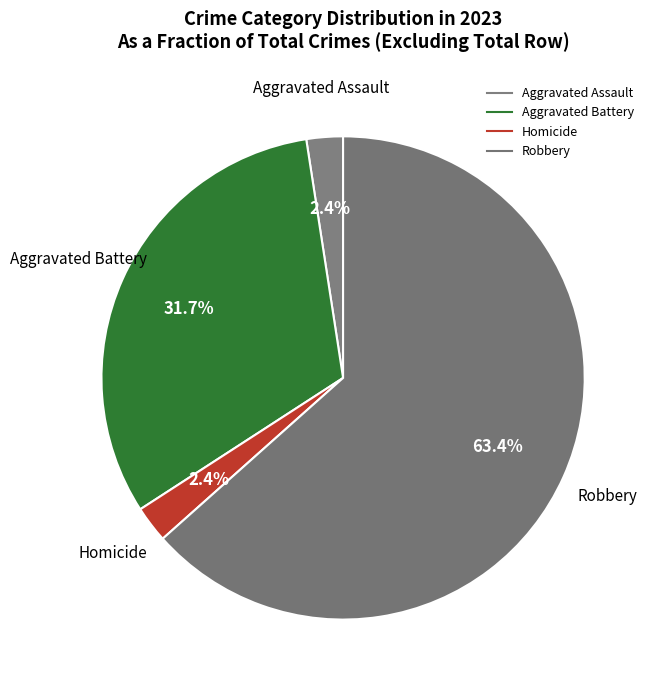

How many segments does this pie chart have?

4